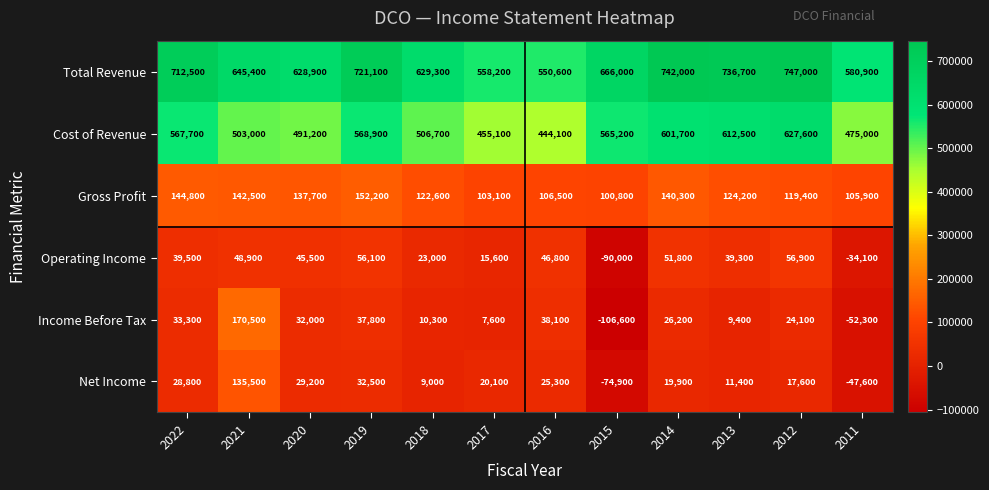

What is the approximate value of Net Income at 2014, to the nearest 50?

19900